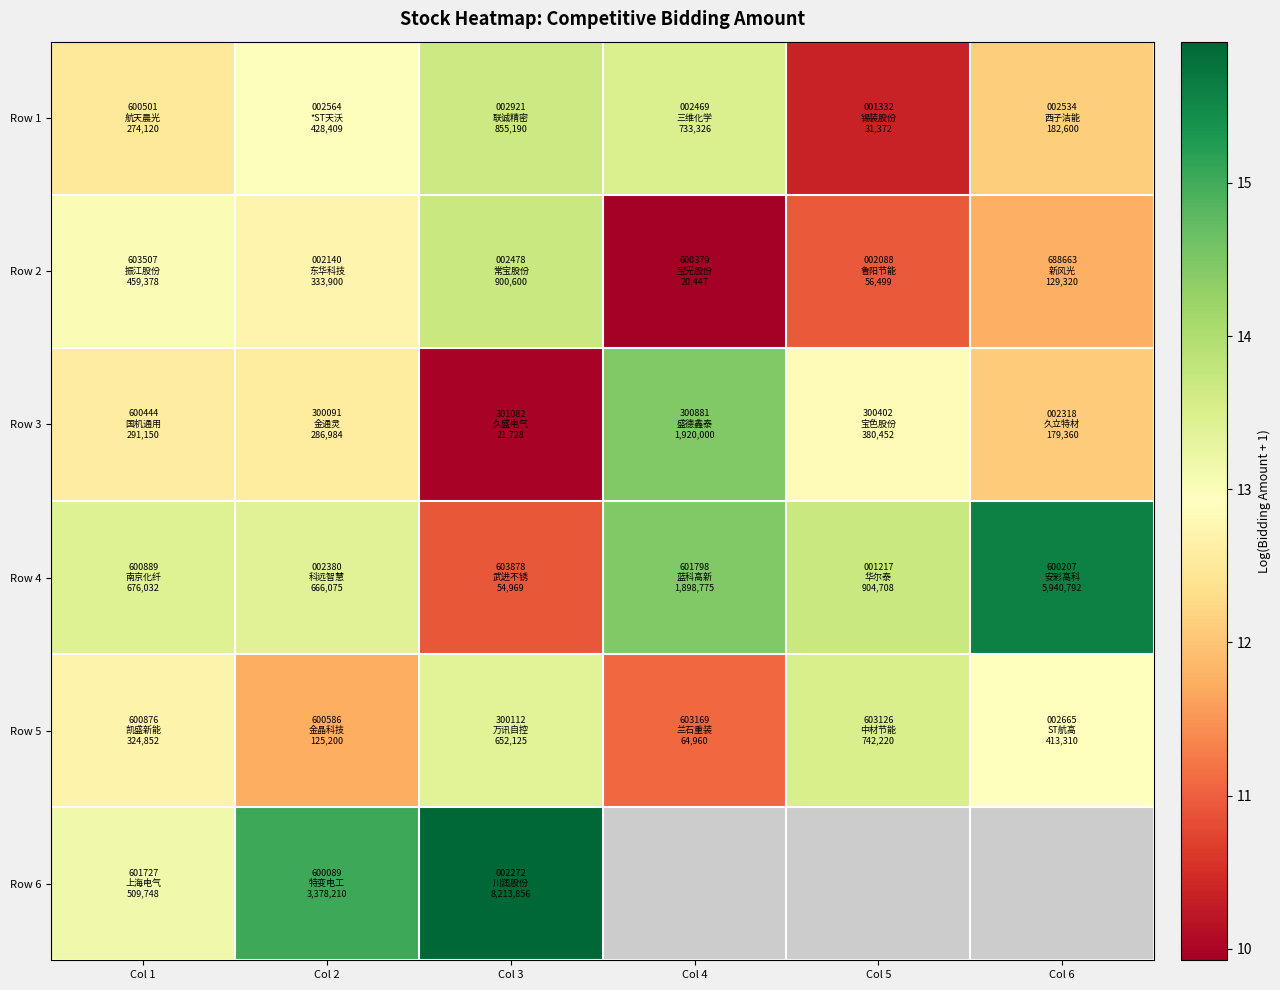

Between Col 5 and Col 1, which is larger?

Col 1